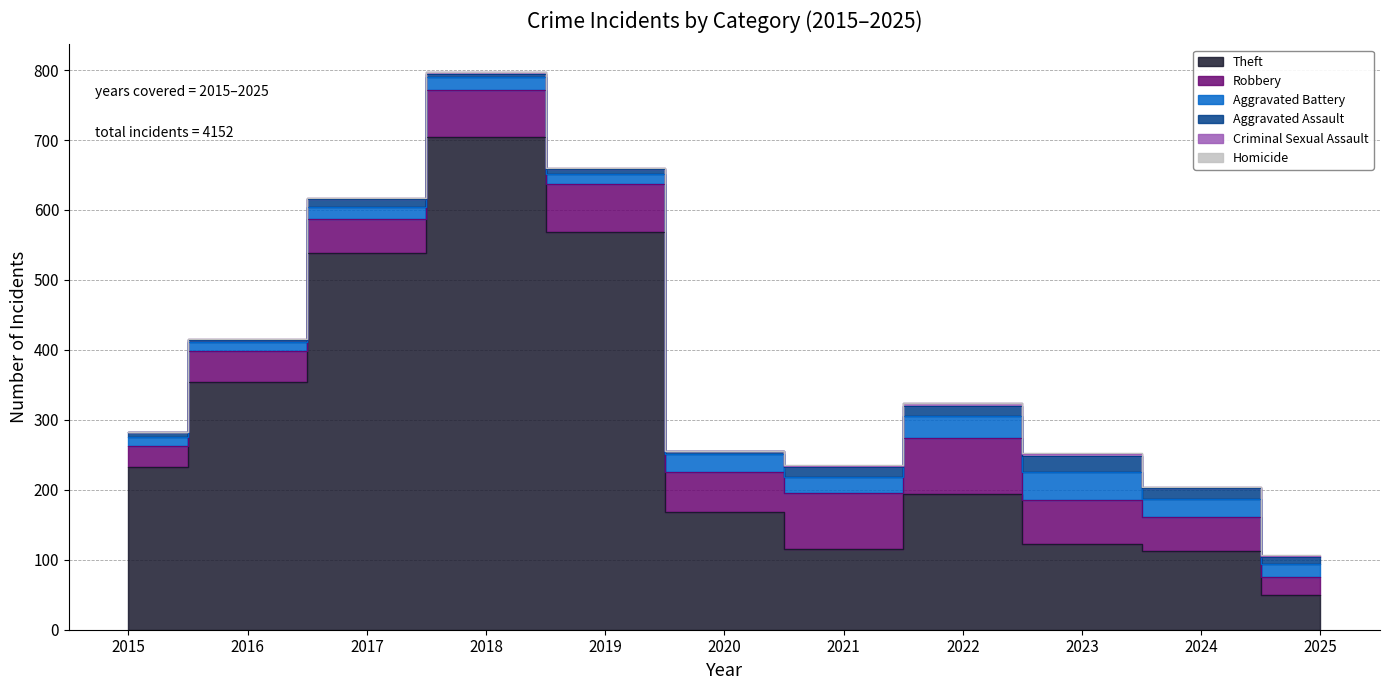

At which label does Homicide reach its peak?

2021